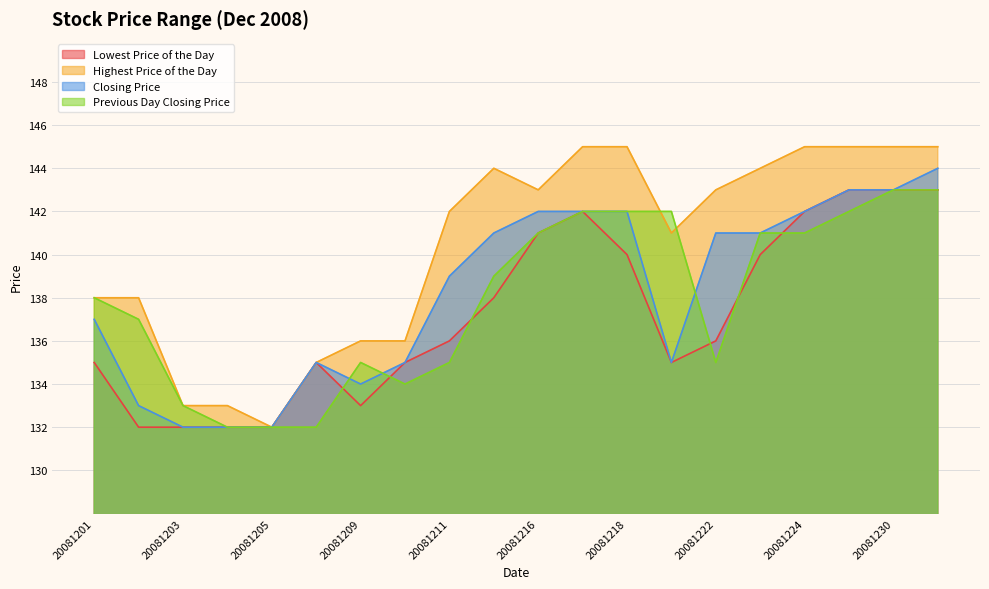

Does the chart display data point markers on the line(s)?

No